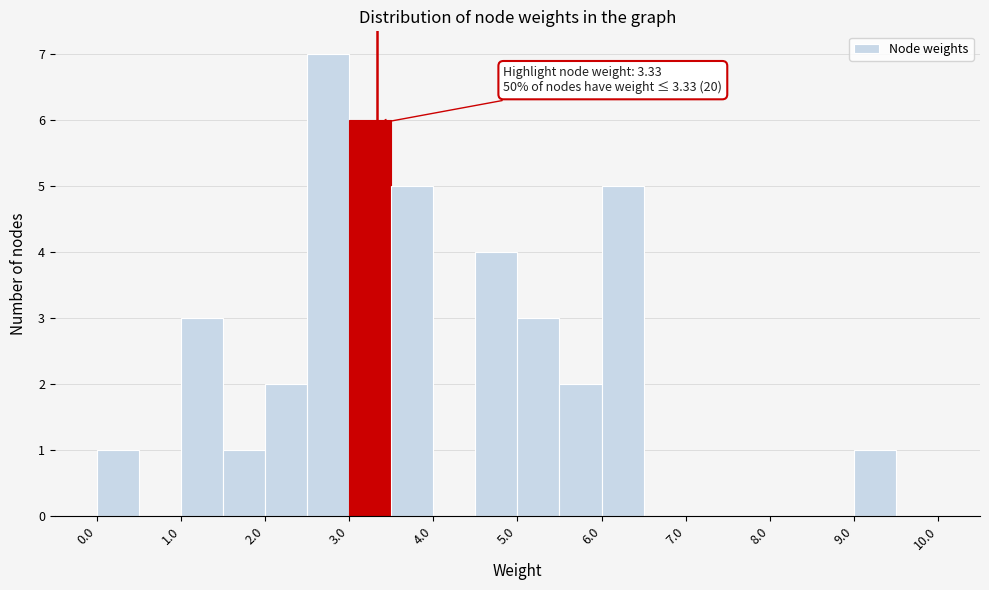

Over which range of the x-axis is the bar tallest?

2.5 to 3.0